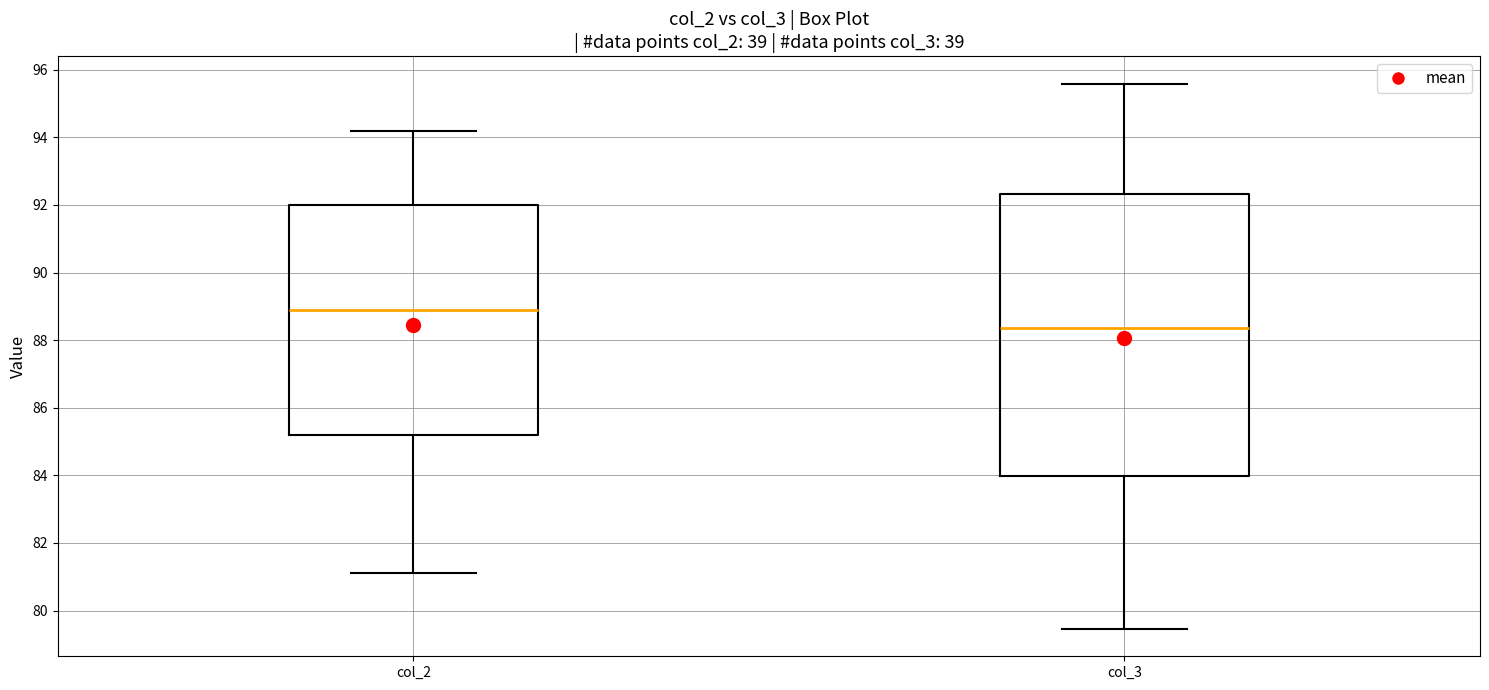

Reading left to right, read every box against the y-axis: the position of its median line, the range the box covers, and the ends of its whiskers. The values are not printed on the chart, so give them approximately, as read against the axis.

col_2: median 88.8, box 85.2 to 92.0, whiskers 81.2 to 94.2
col_3: median 88.4, box 84.0 to 92.4, whiskers 79.4 to 95.6